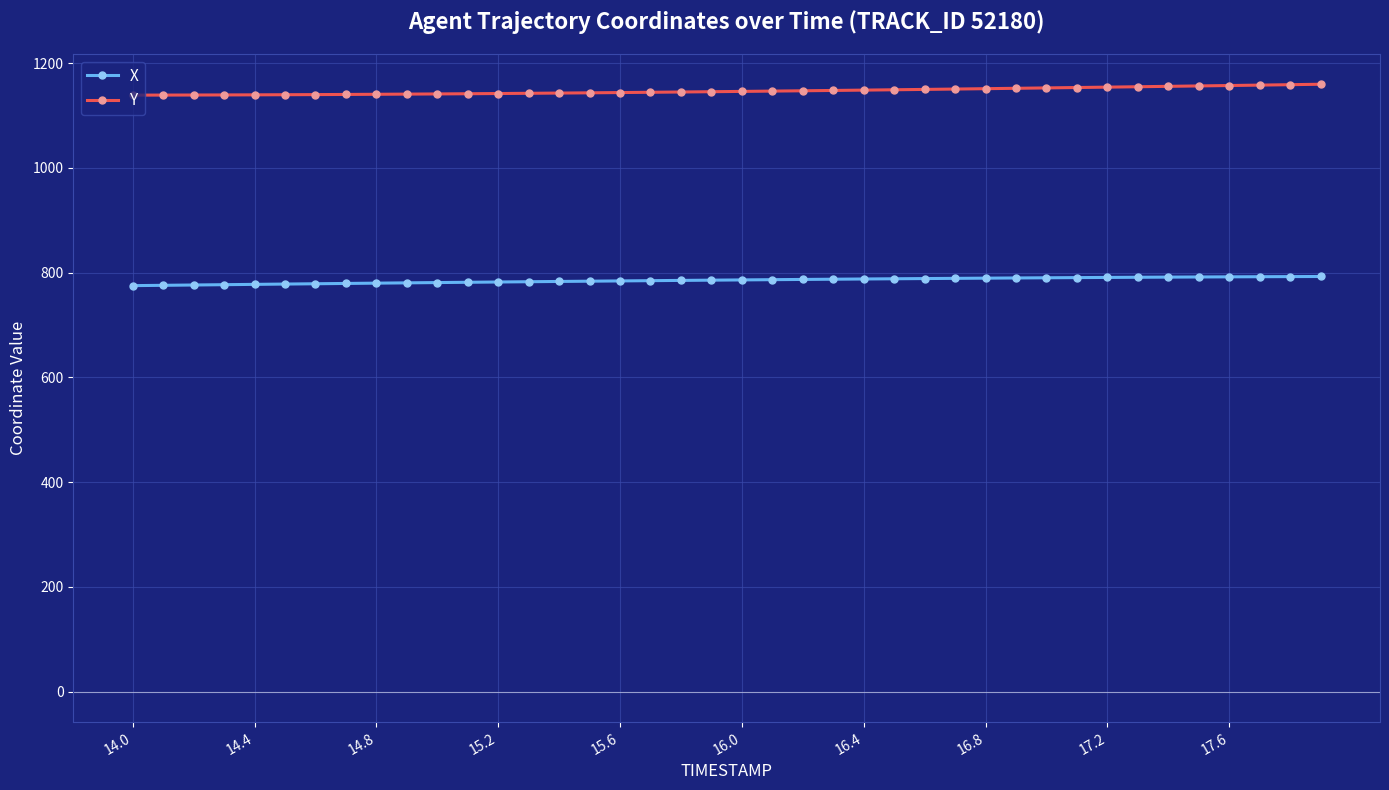

Rank the series by their average value, from highest to lowest.

Y, X